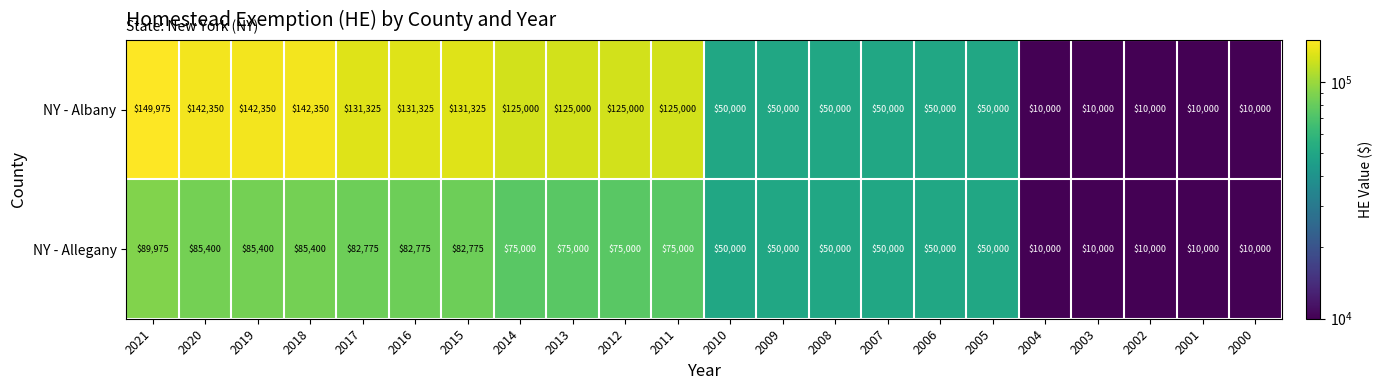

At which label does NY - Allegany reach its peak?

2021